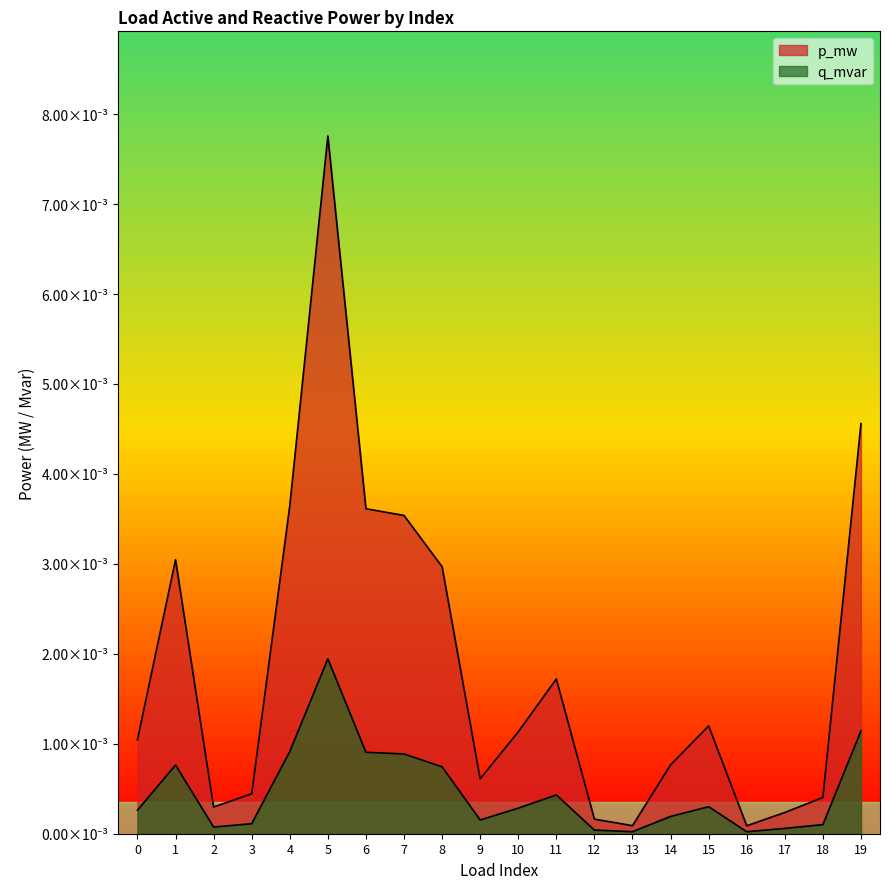

True or false: p_mw has more than 1 interior local peaks.

True